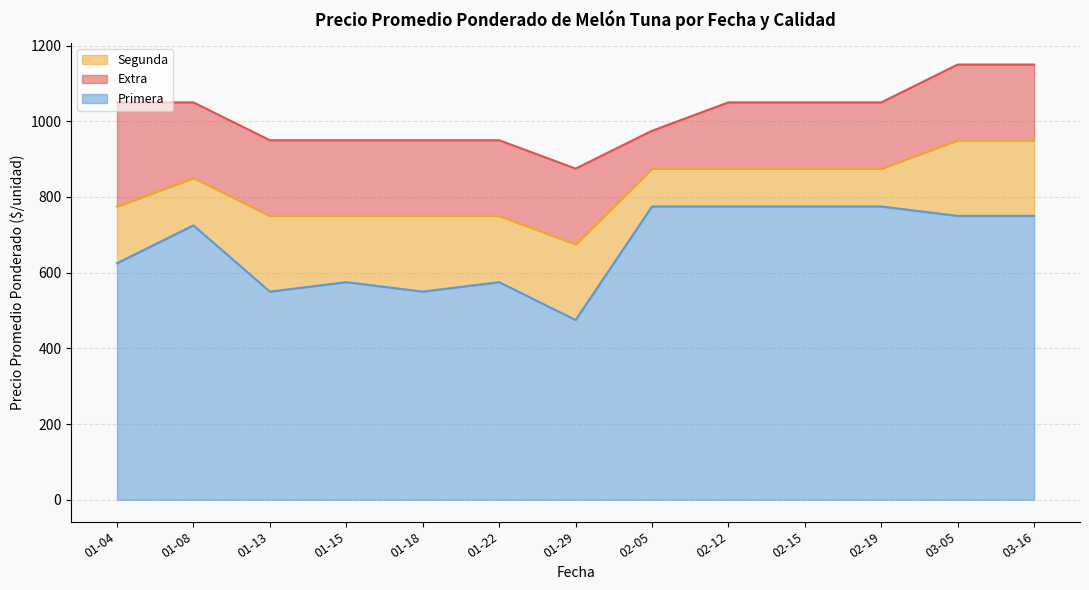

What is the label of the 2nd point from the left?

2021-01-08